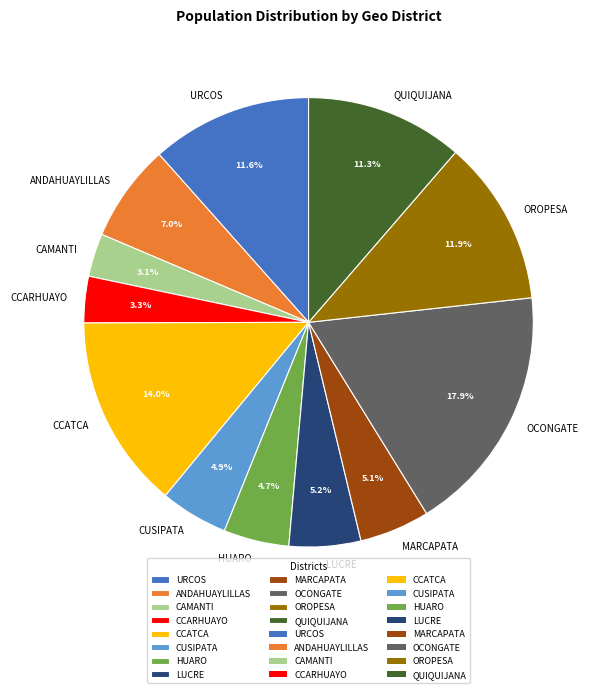

Between LUCRE and URCOS, which is larger?

URCOS